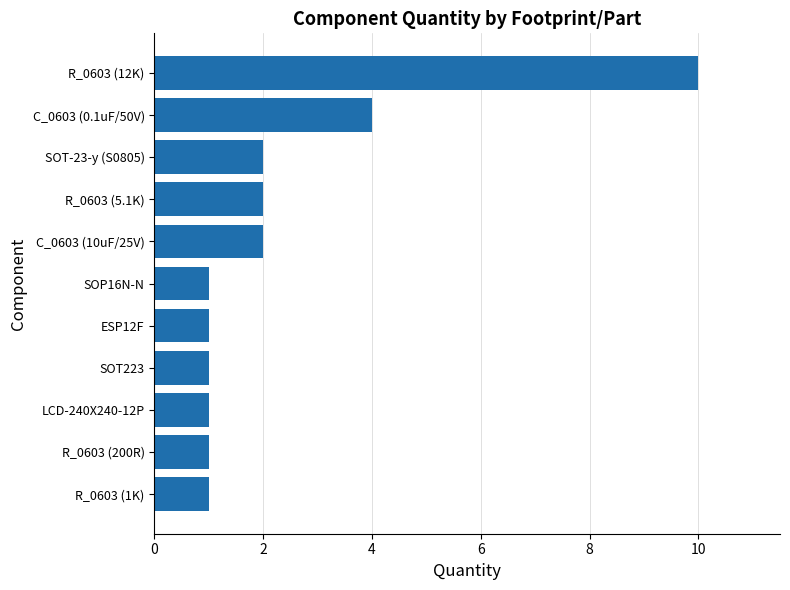

What is the change in value from R_0603 (5.1K) to R_0603 (12K)?

+8